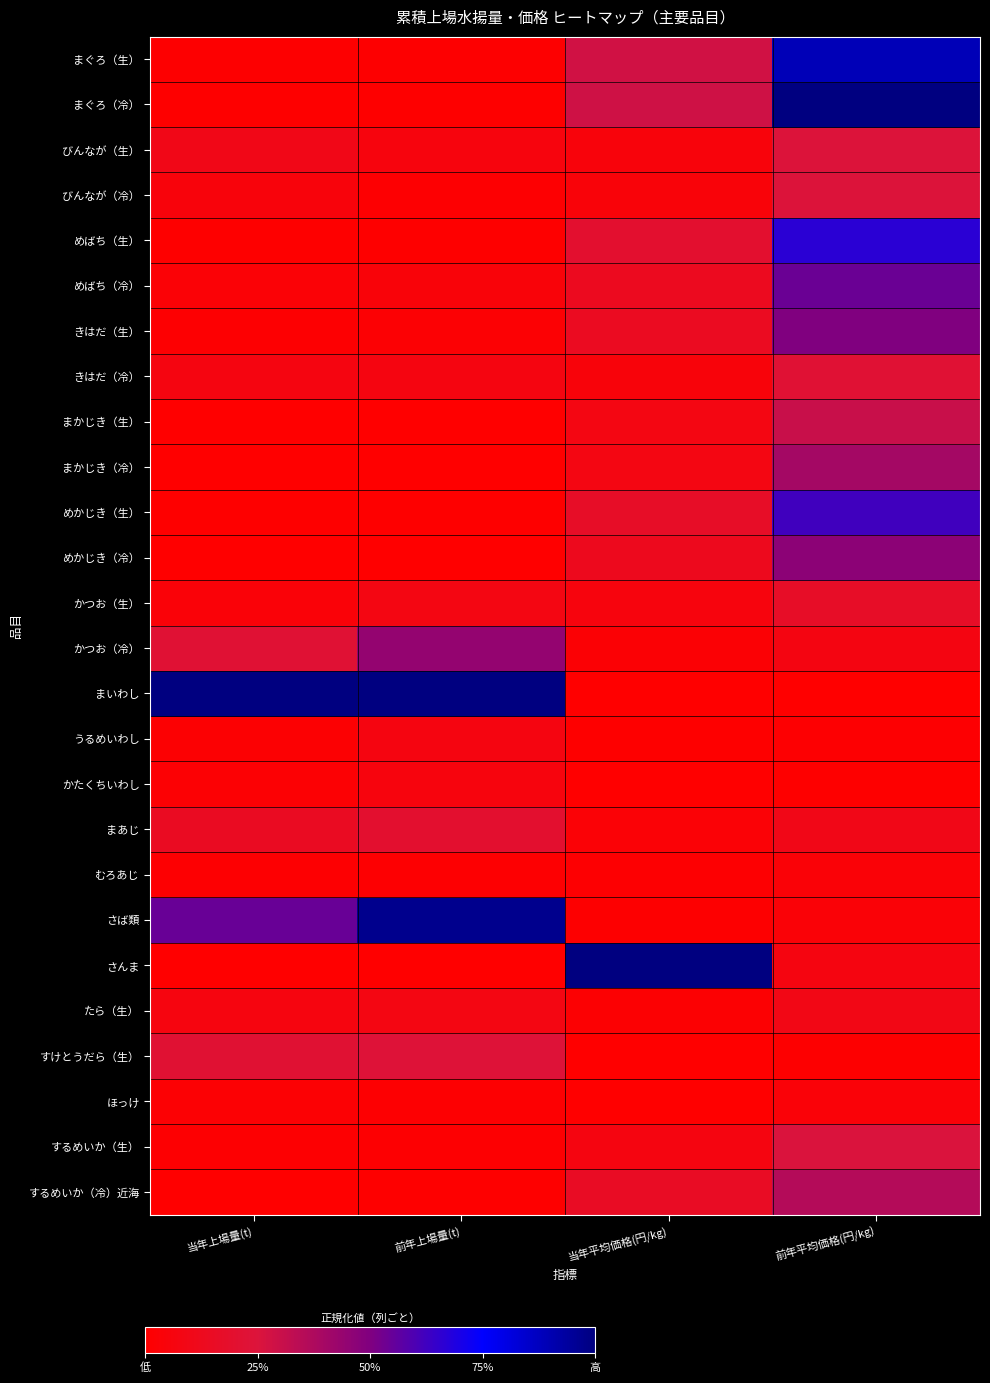

What is the spread (max minus min) of values at 前年上場量(t)?

1.0